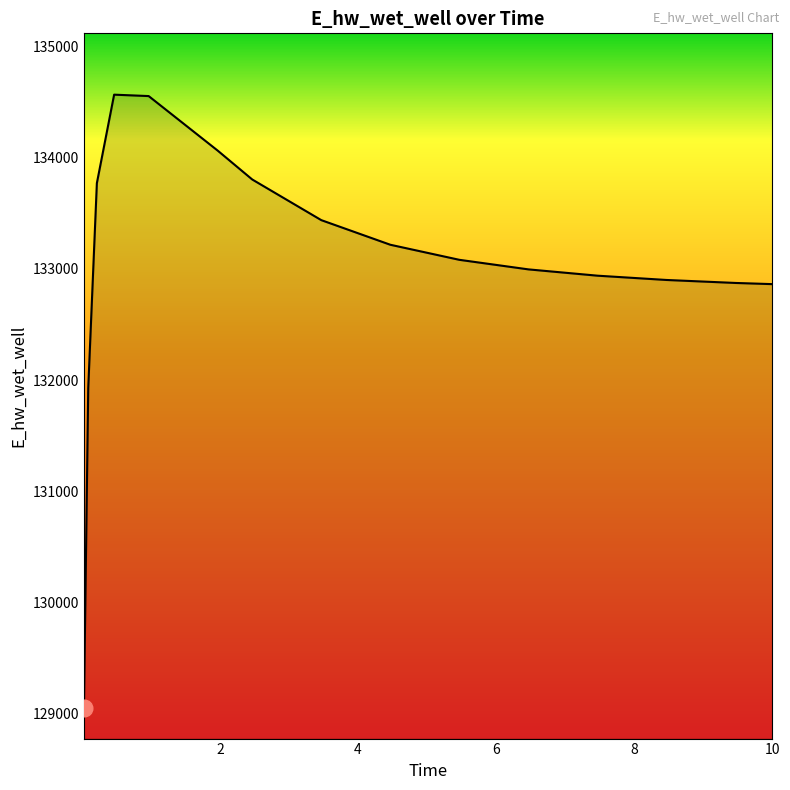

What is the greatest value displayed?

134569.4